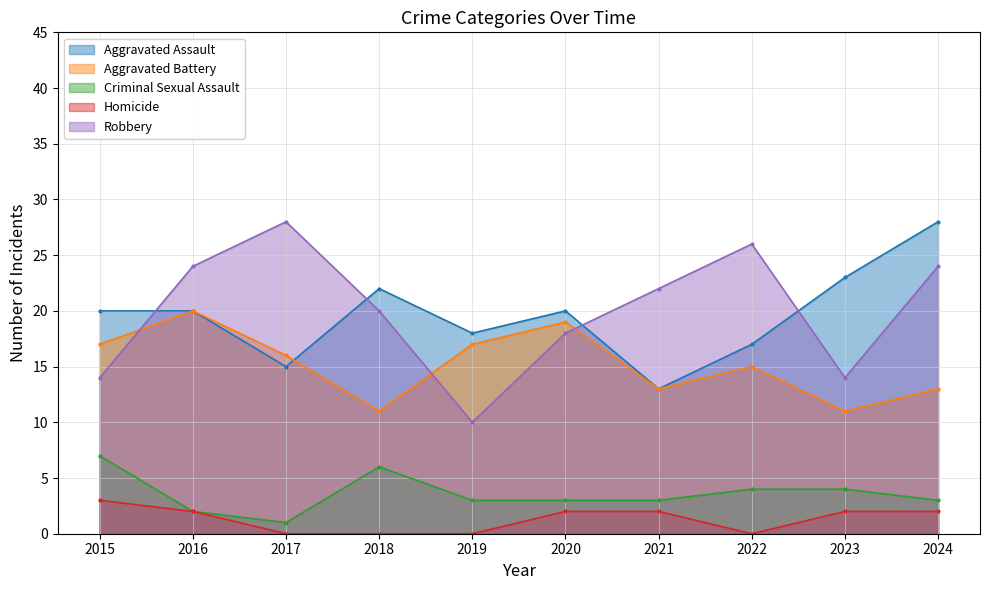

Is the value of Homicide at 2024 greater than the value of Aggravated Assault at 2024?

No